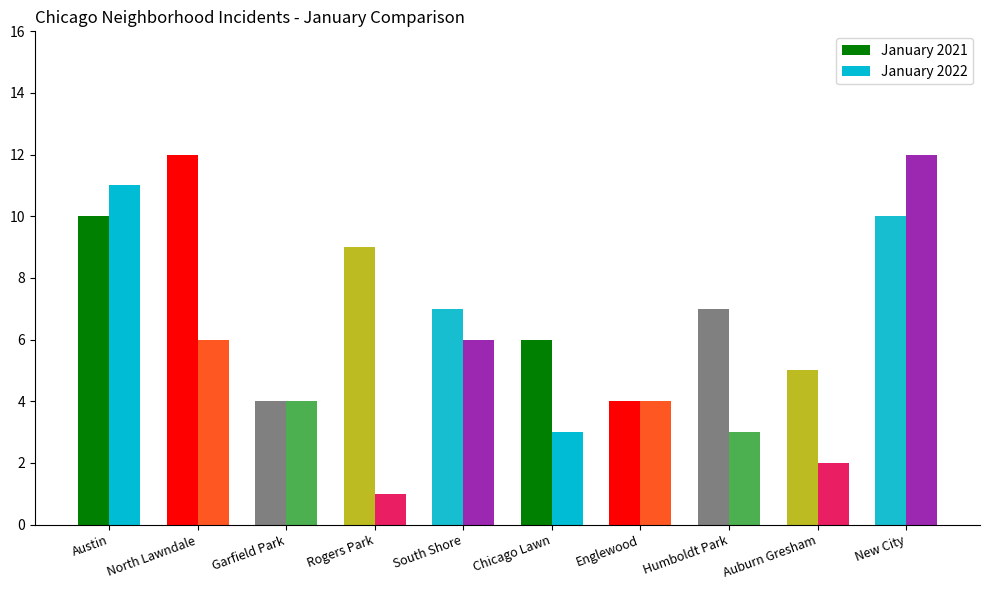

What is the difference between the maximum and minimum values in the January 2022 series?

11